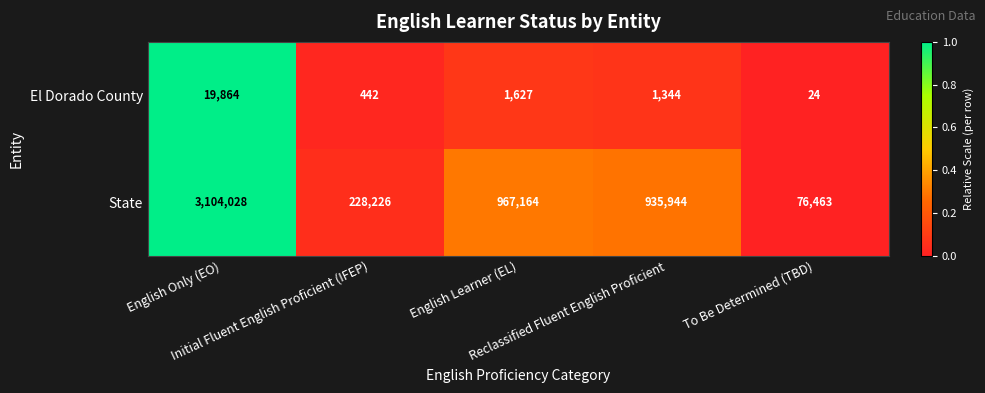

At To Be Determined (TBD), list the series in order from smallest to largest.

El Dorado County, State